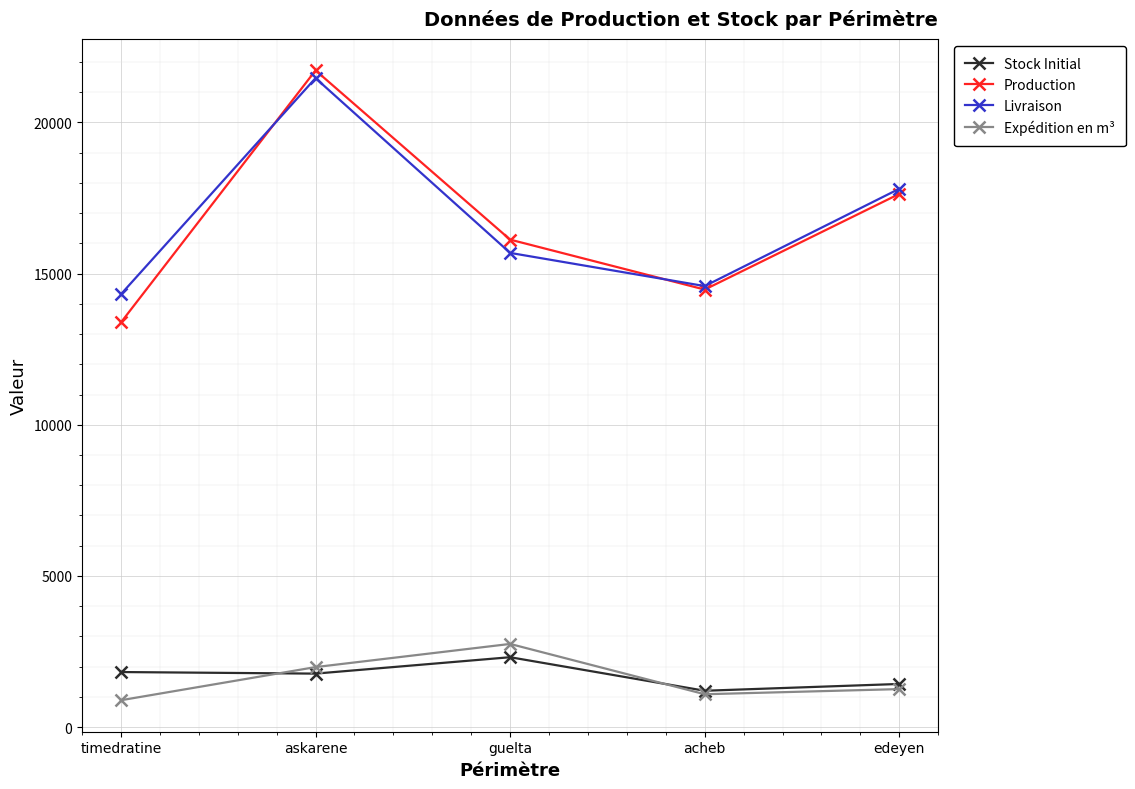

What is the sum of all Expédition en m³ values?

7962.2